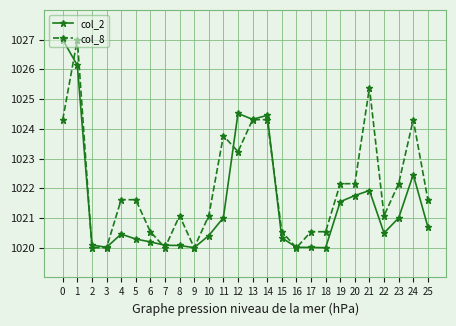

What is the average value of the col_8 series?

1022.1